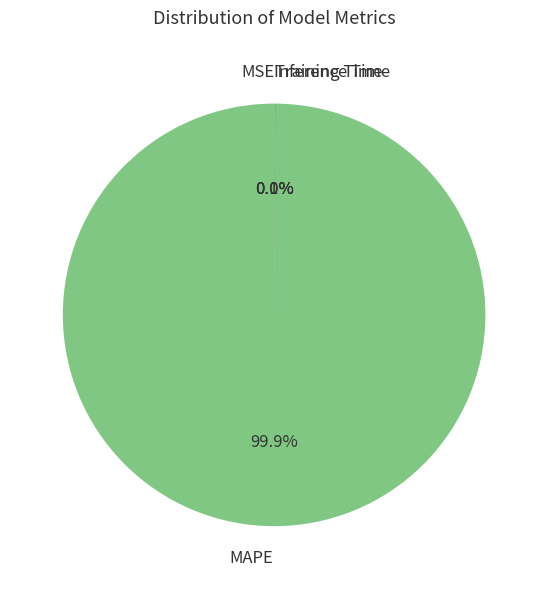

Does MAPE account for over 50% of the chart?

Yes